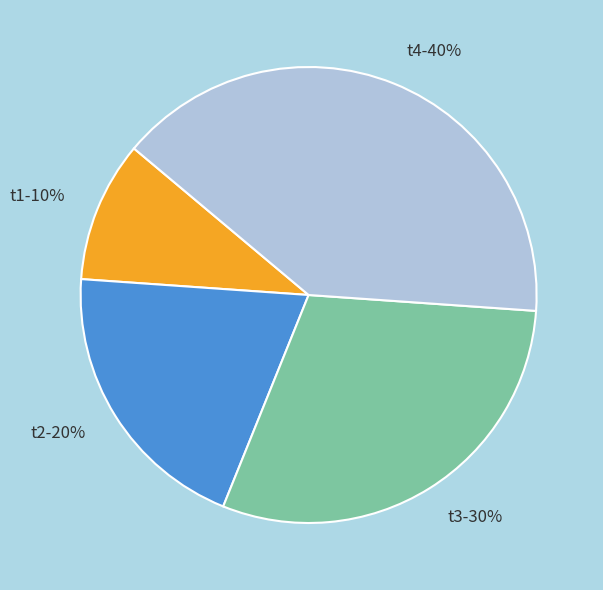

Is there any slice that represents more than half of the pie?

No